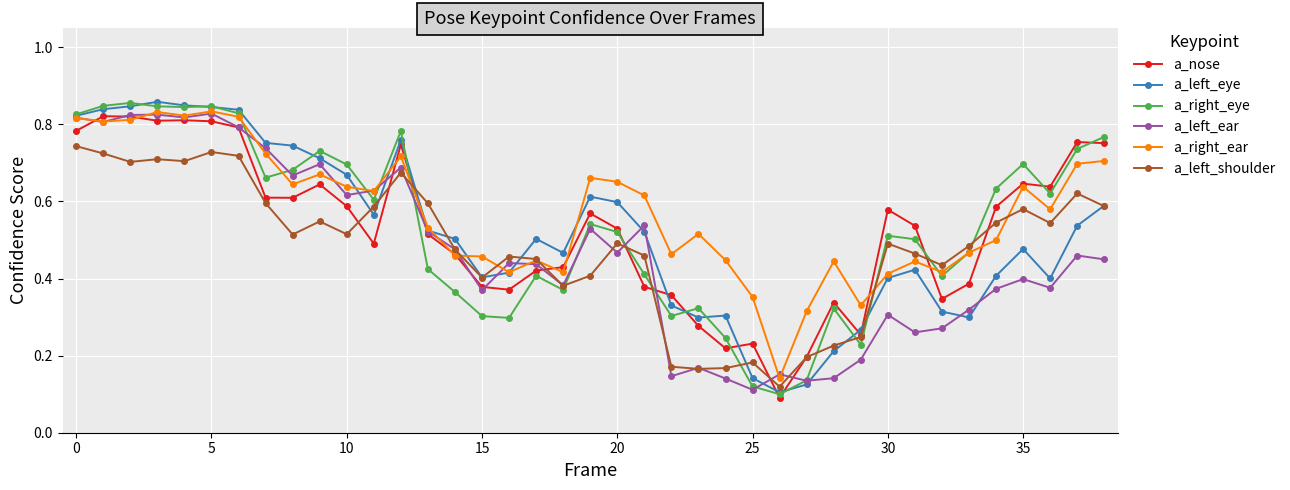

Count the a_nose values in the range 0 to 1.

39